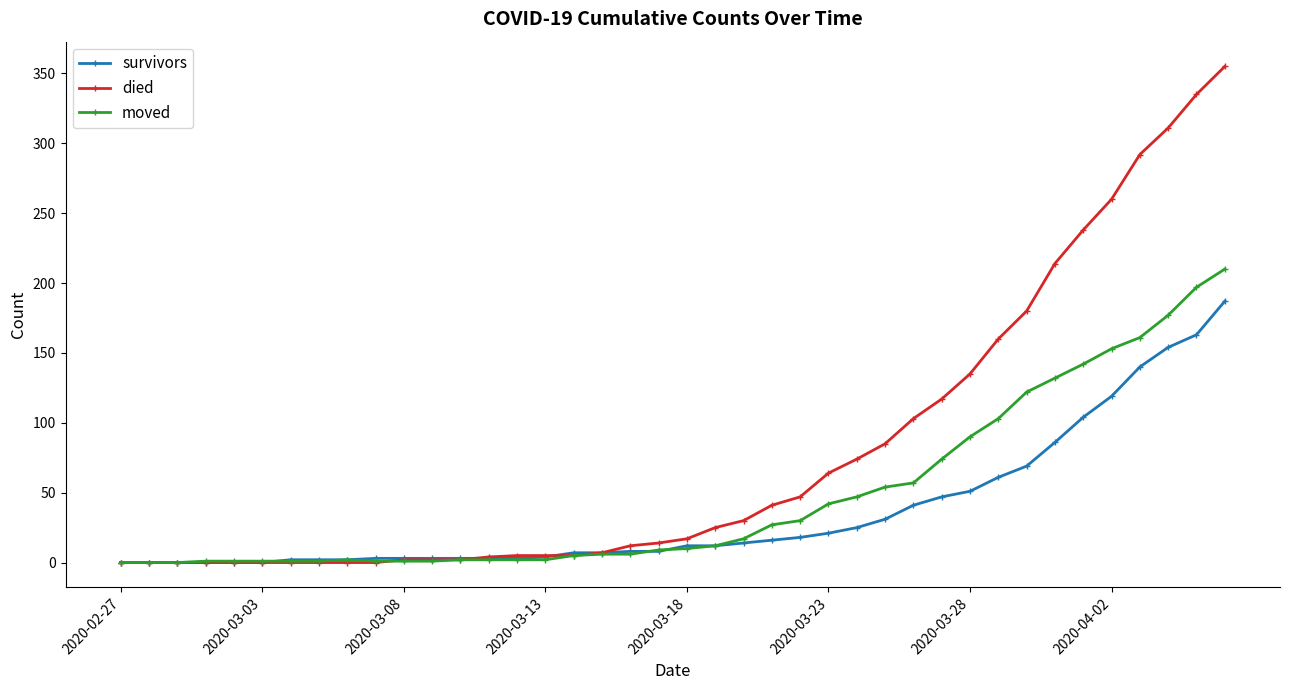

At how many categories does at least one series exceed 271?

4